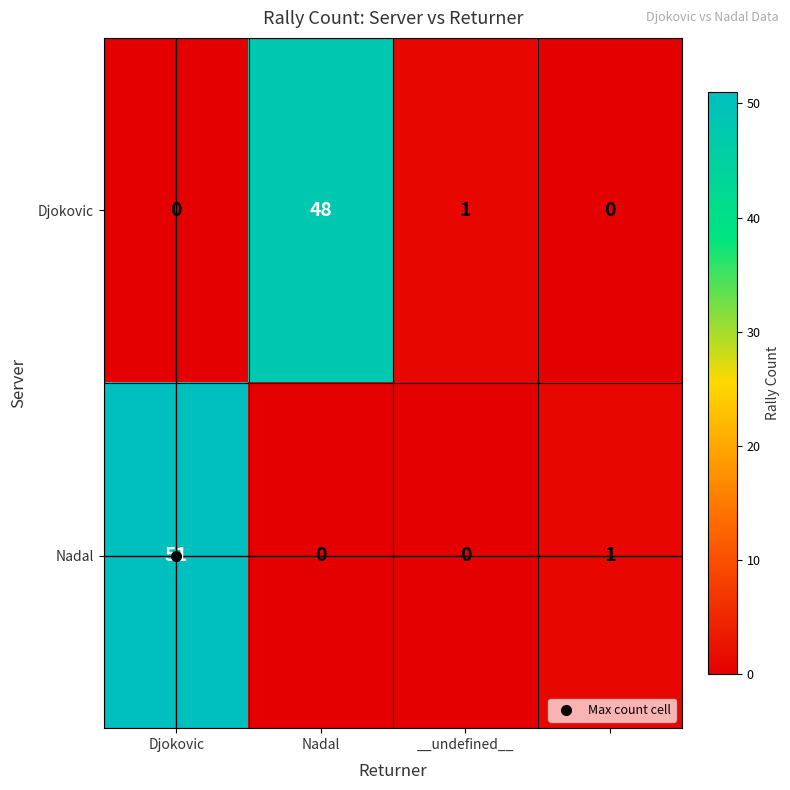

What is the sum of all Nadal values?

52